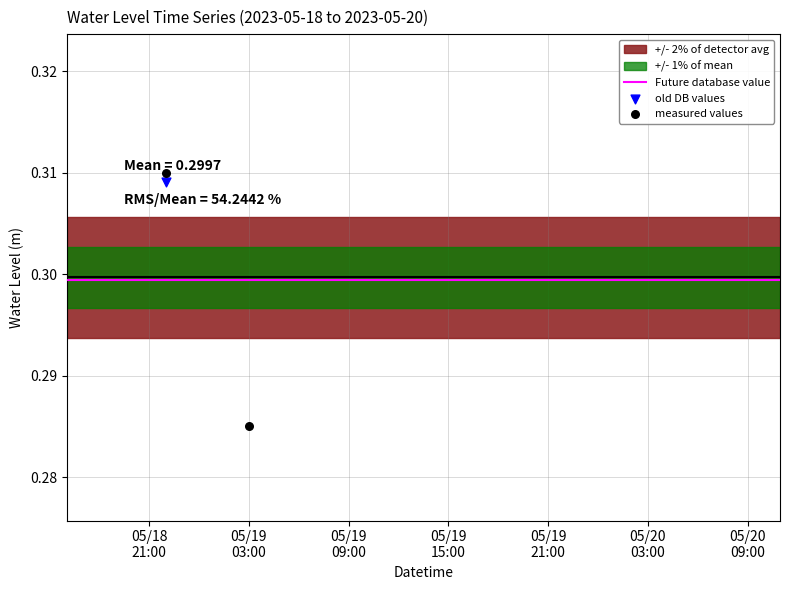

Between 2023-05-19 16:00:00 and 2023-05-19 21:00:00, which is larger?

2023-05-19 16:00:00